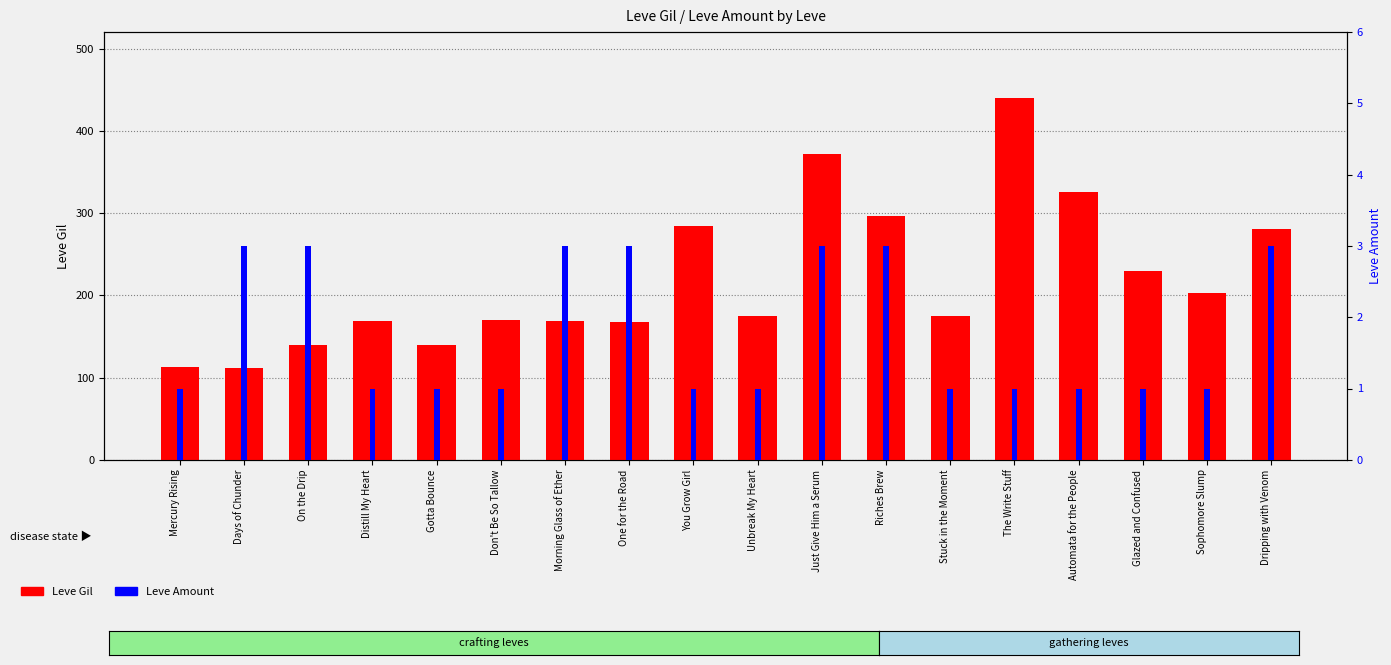

List the series in order of their overall mean, highest first.

Leve Gil, Leve Amount